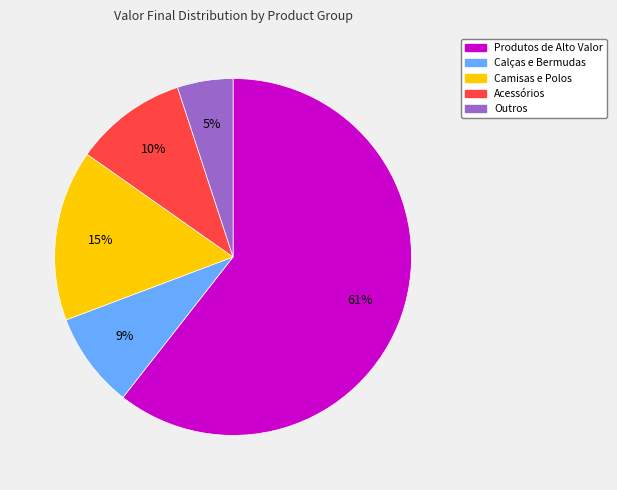

To the nearest percent, what is the difference between the largest and smallest slice percentages?

56%